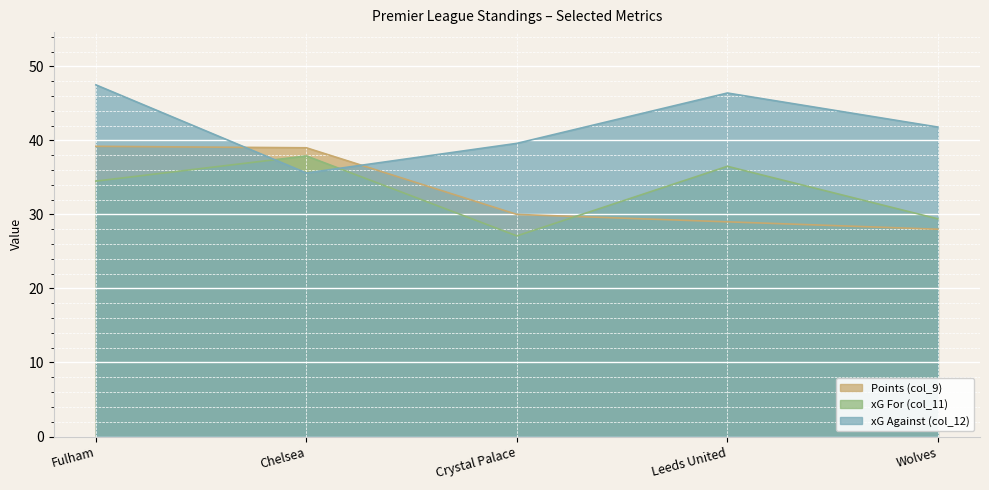

What is the difference between the second highest and minimum values in the xG For (col_11) series?

9.4